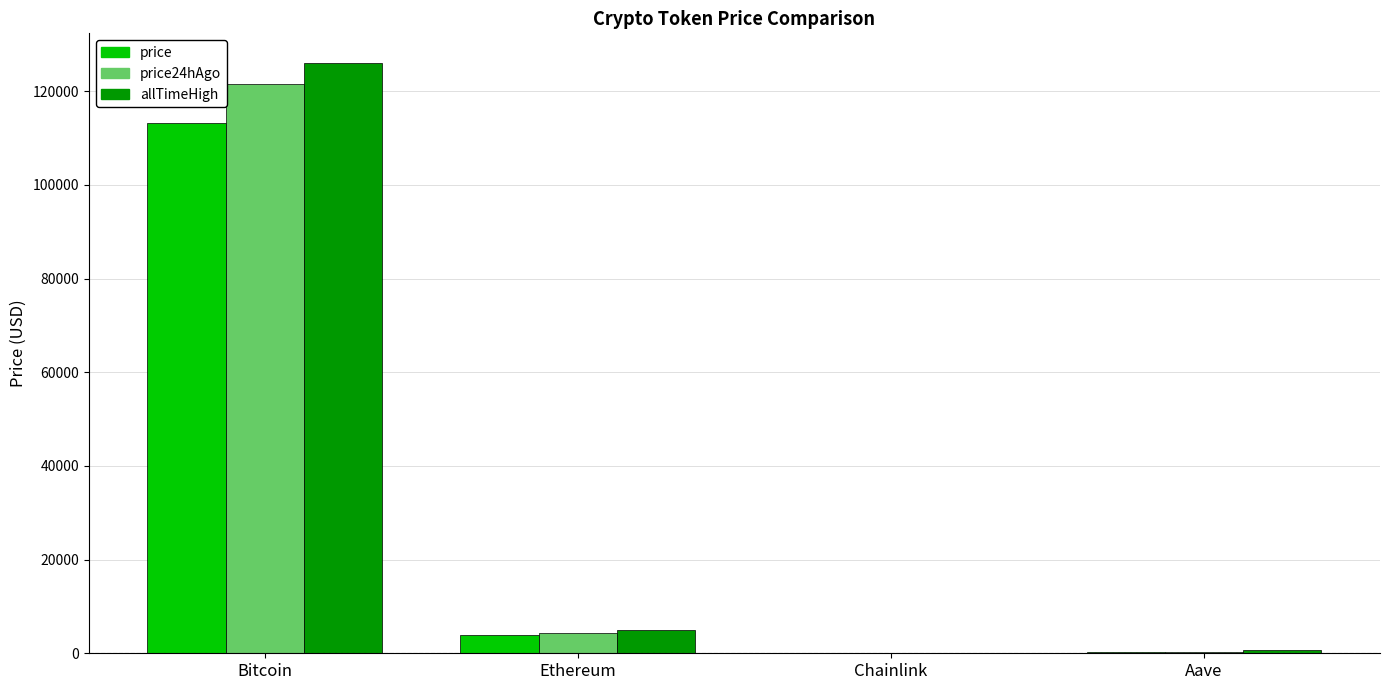

Read the price24hAgo value at Aave.

273.8